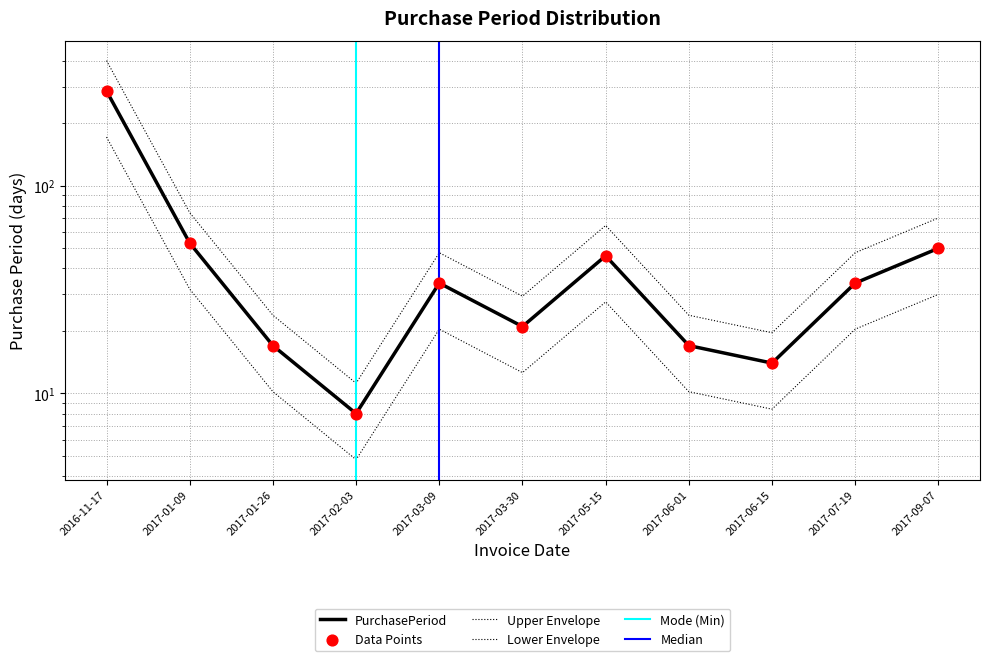

What is the ratio of the value at 2017-09-07 to the value at 2017-03-09?

1.5